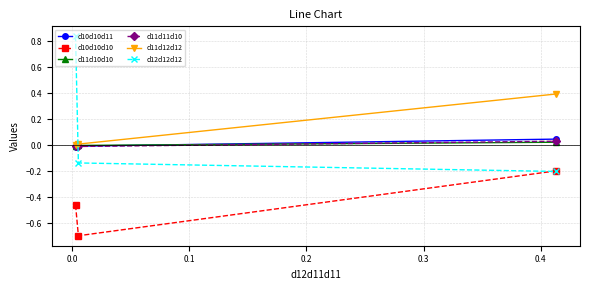

Which series has the widest spread of values?

d12d12d12